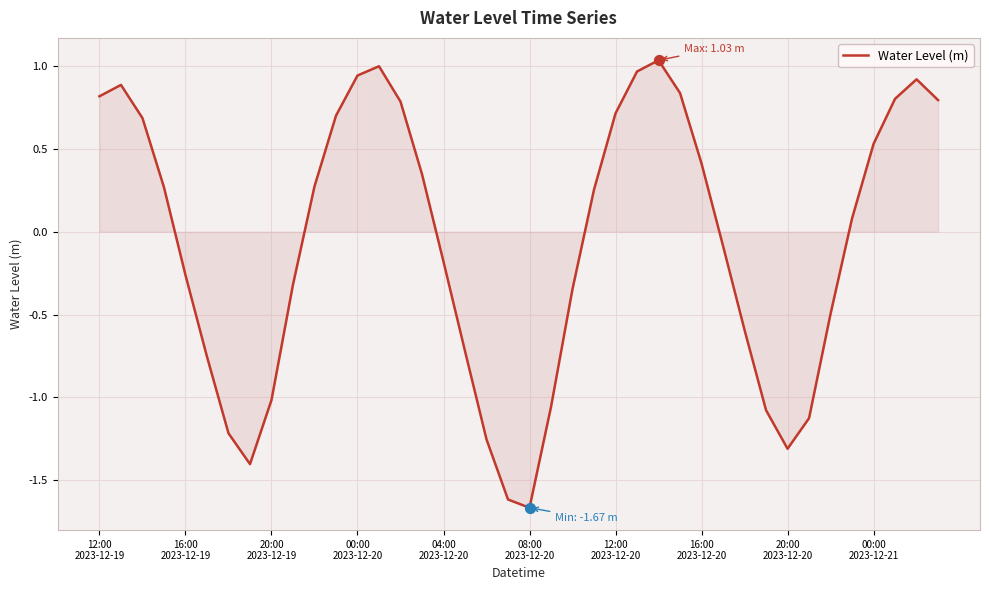

What is the difference between the maximum and minimum values?

2.7